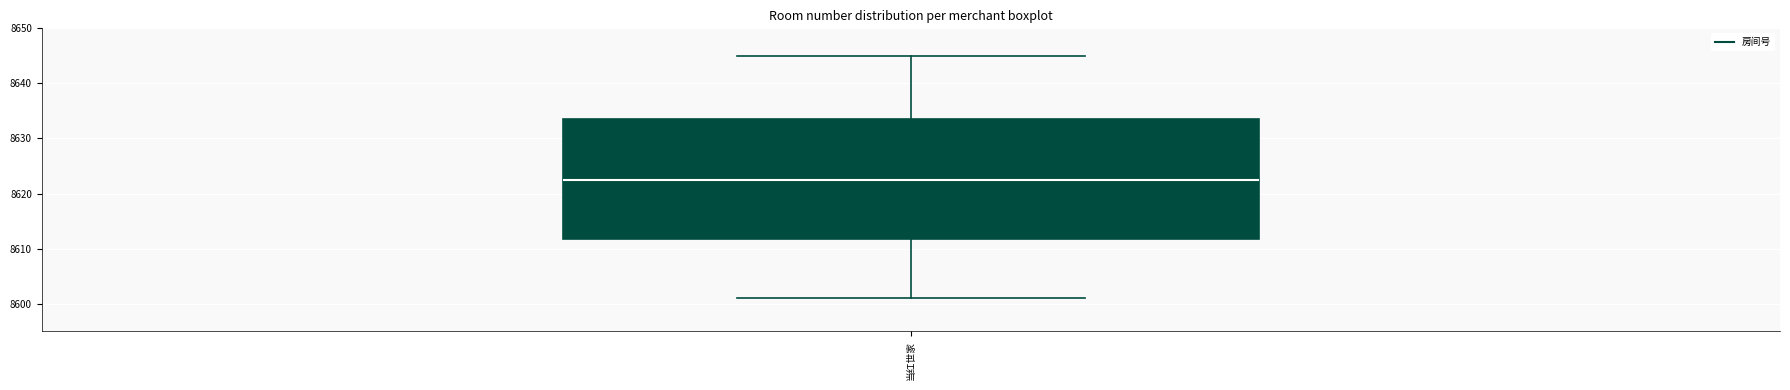

Where does the upper whisker of the box for 当红世家 end on the y-axis? The values are not printed on the chart, so give them approximately, as read against the axis.

8645